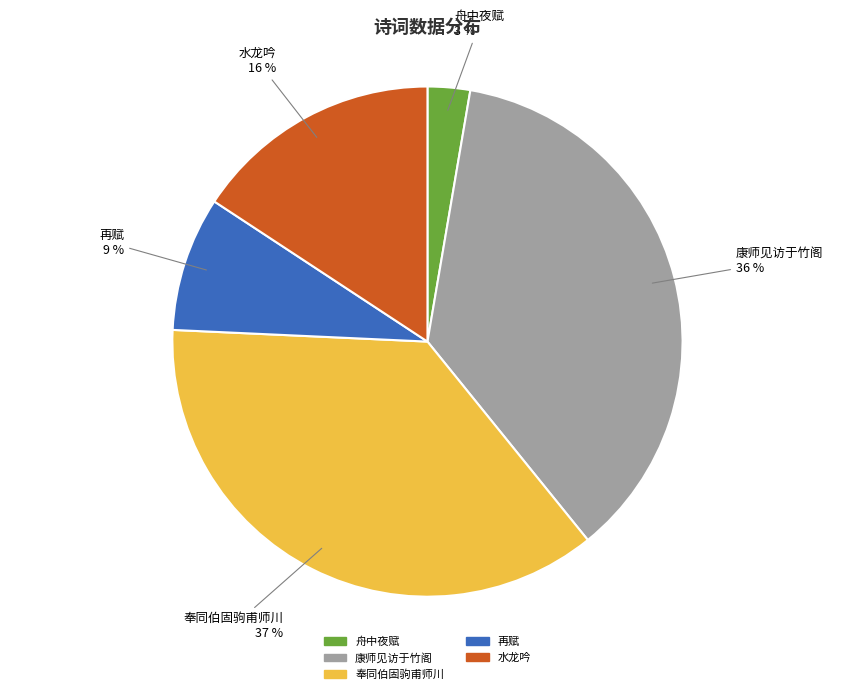

Is there a majority slice in this chart?

No